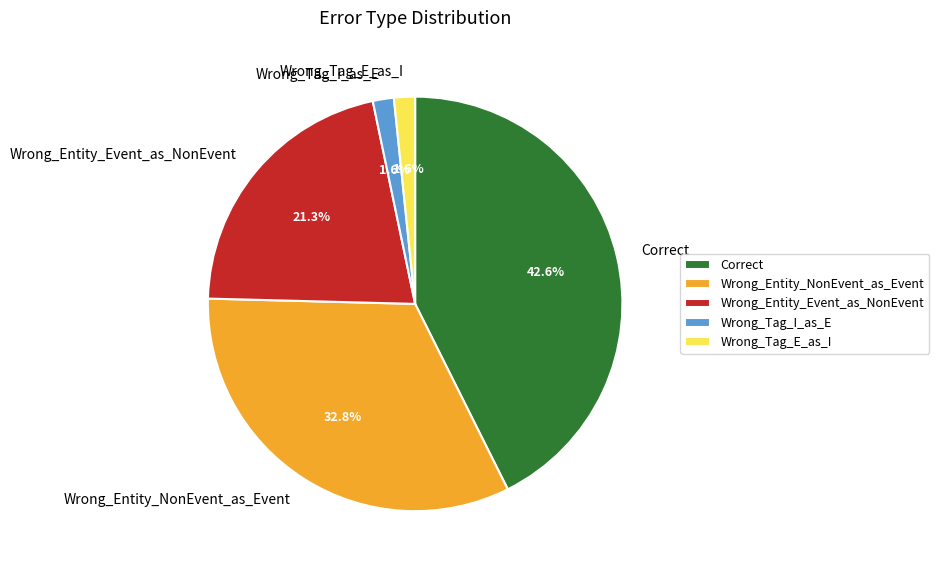

Which slice is the largest?

Correct